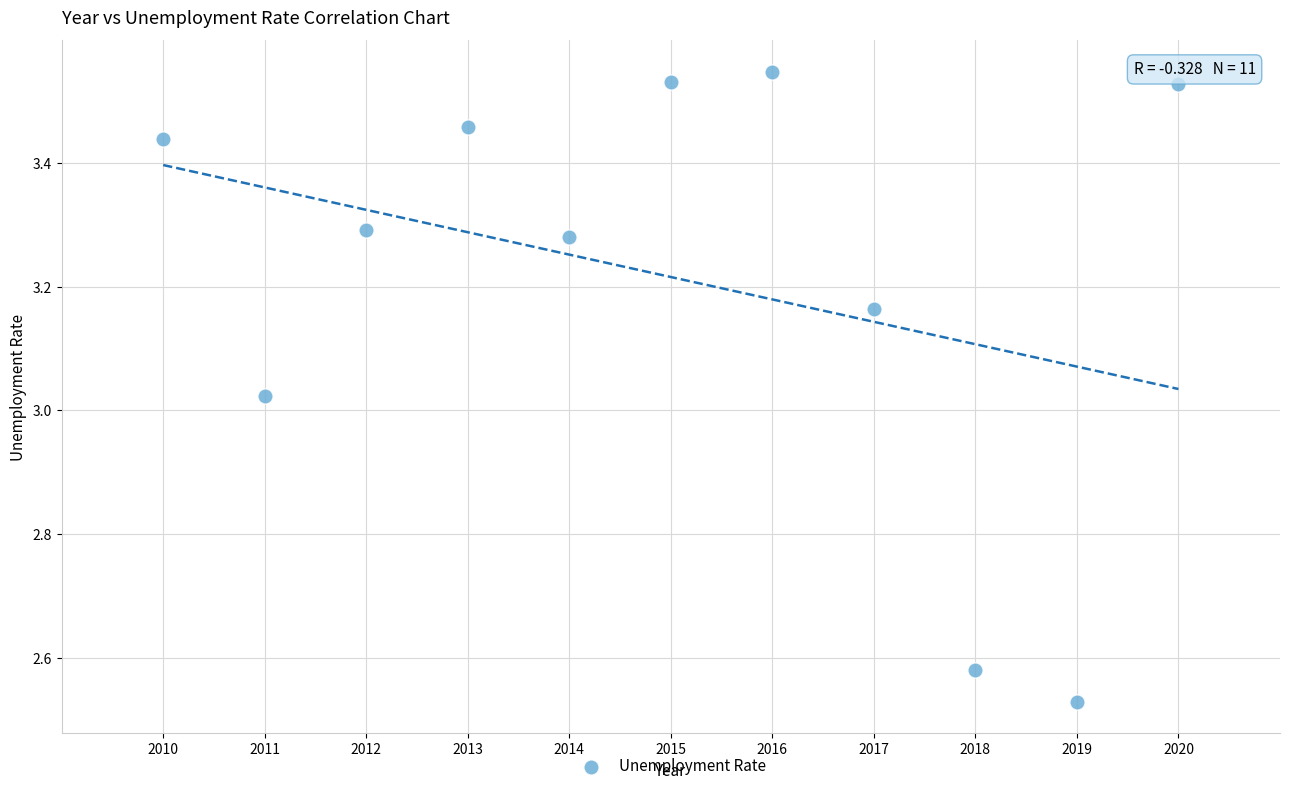

What is the range of X values (max minus min)?

10.0